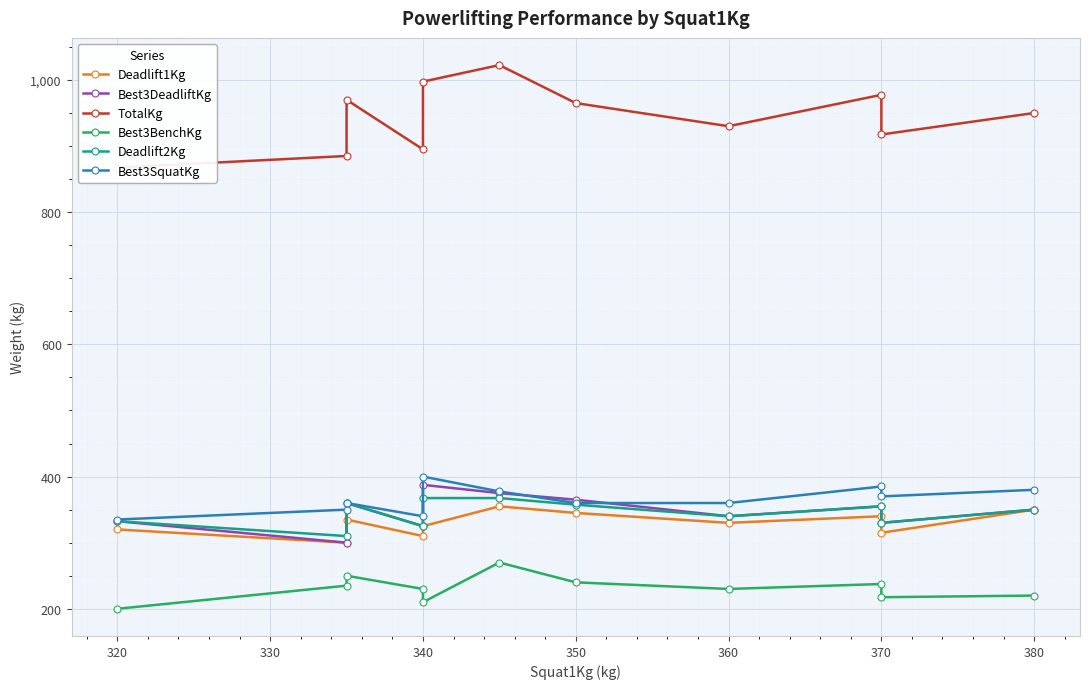

What is the sum of all Best3DeadliftKg values?

3820.0